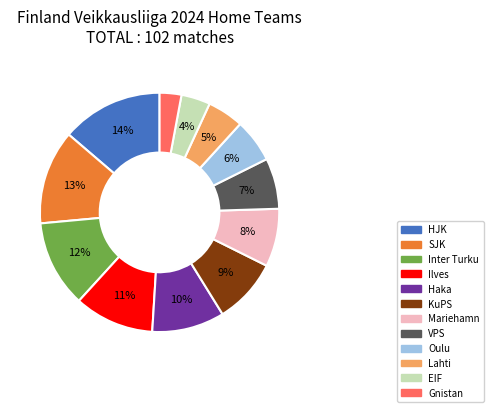

Is the sum of Haka and Oulu greater than half?

No